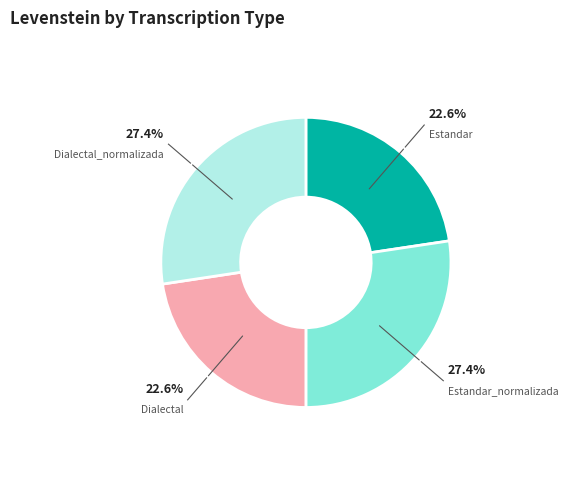

Does any single category account for the majority?

No